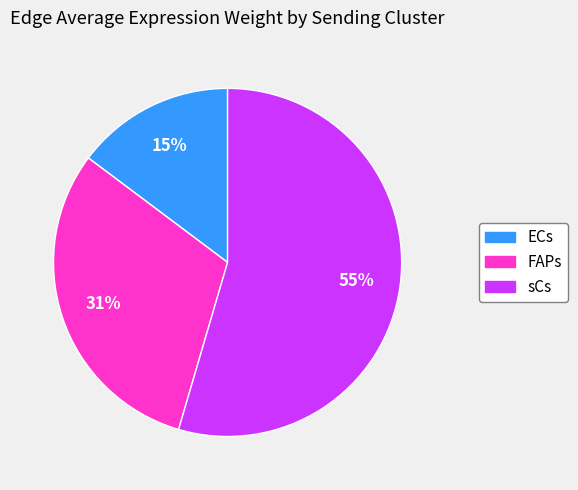

Rank the categories by value from lowest to highest.

ECs, FAPs, sCs